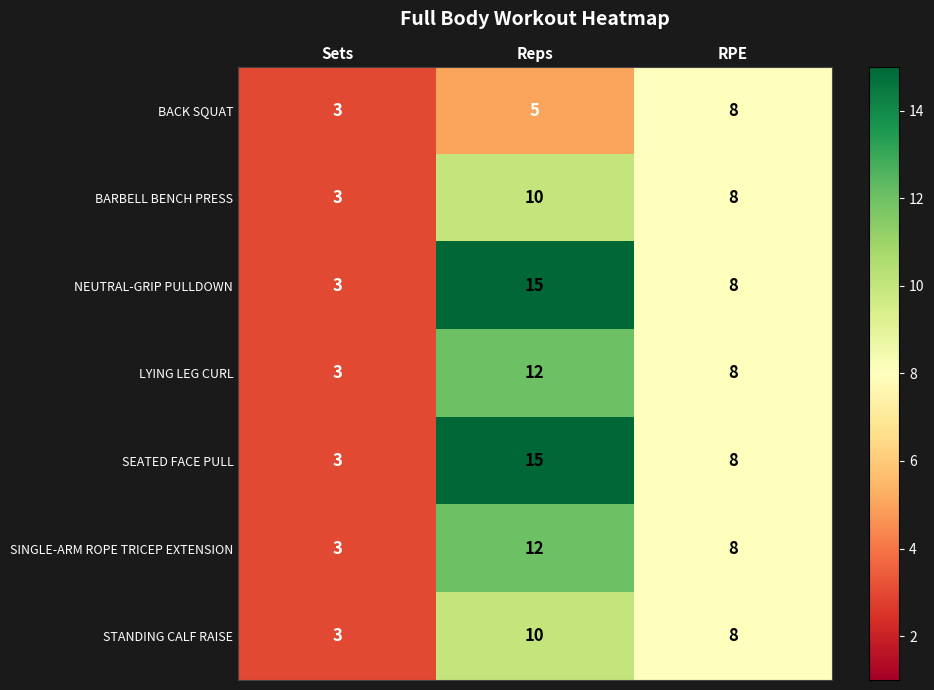

The value of NEUTRAL-GRIP PULLDOWN at RPE is 8. True or false?

True